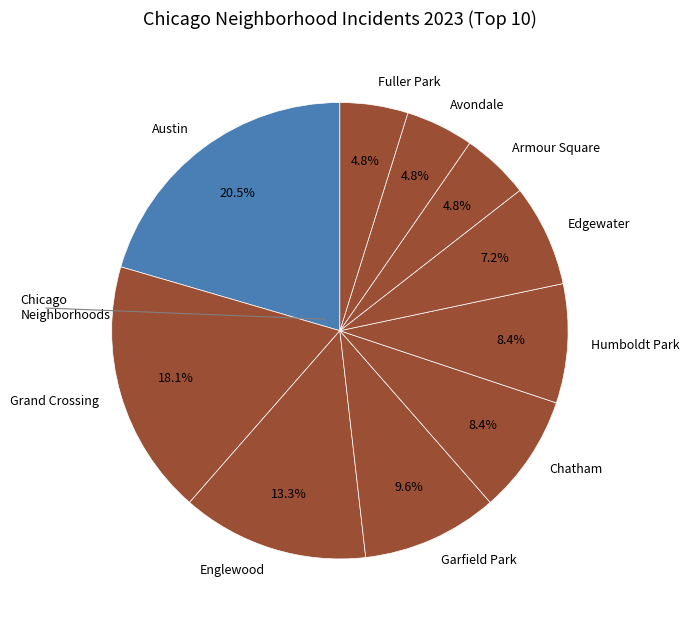

Which has a higher value, Avondale or Chatham?

Chatham